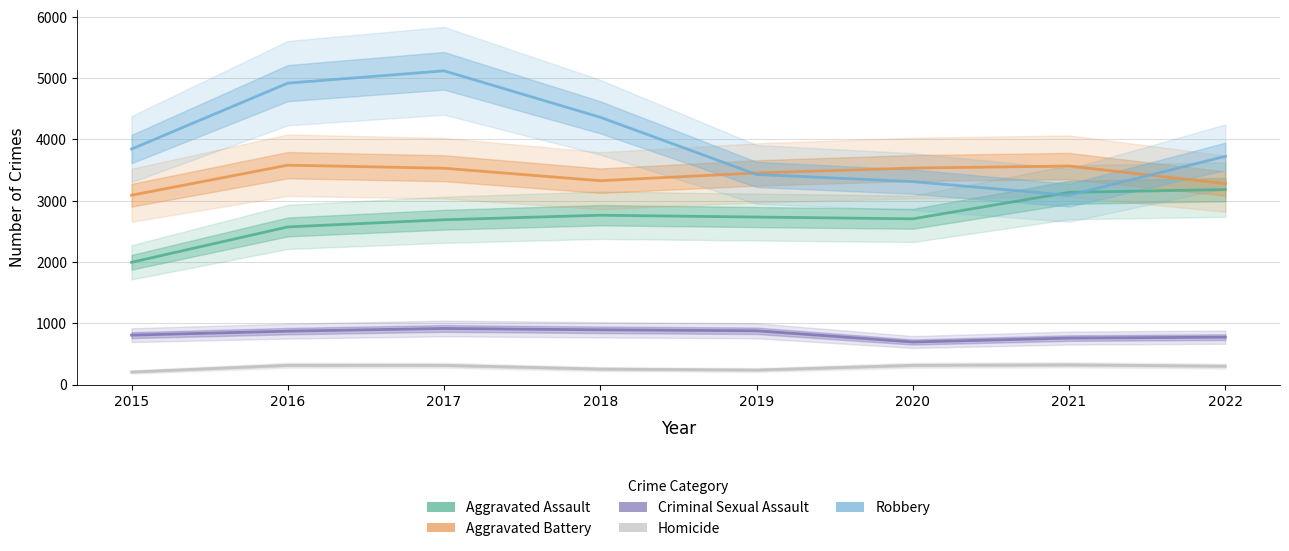

Is the value of Aggravated Assault at 2020 greater than the value of Aggravated Battery at 2022?

No